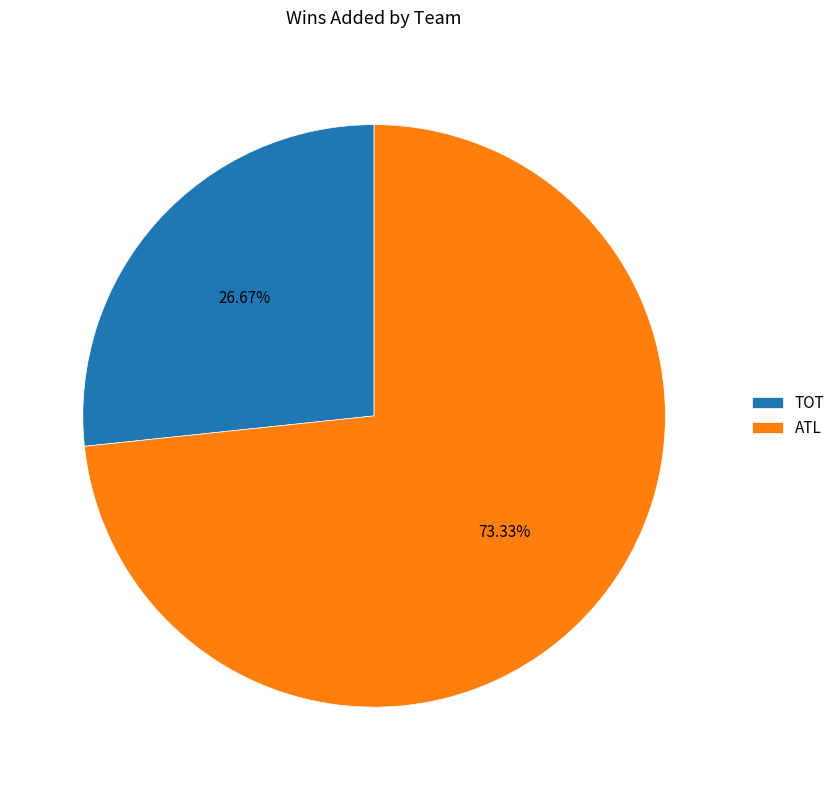

What is the smallest slice in the pie chart?

TOT